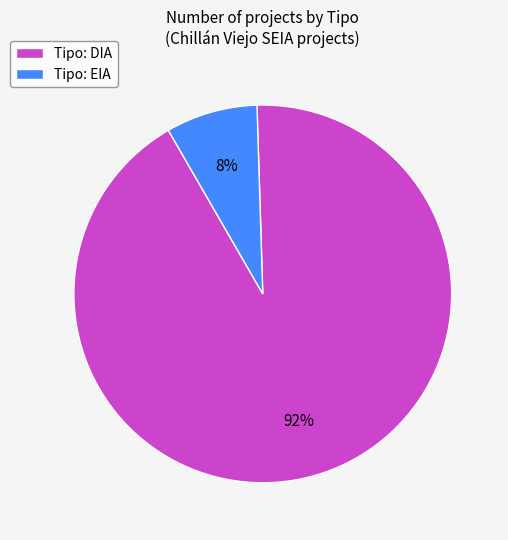

To the nearest percent, what is the average slice percentage?

50%